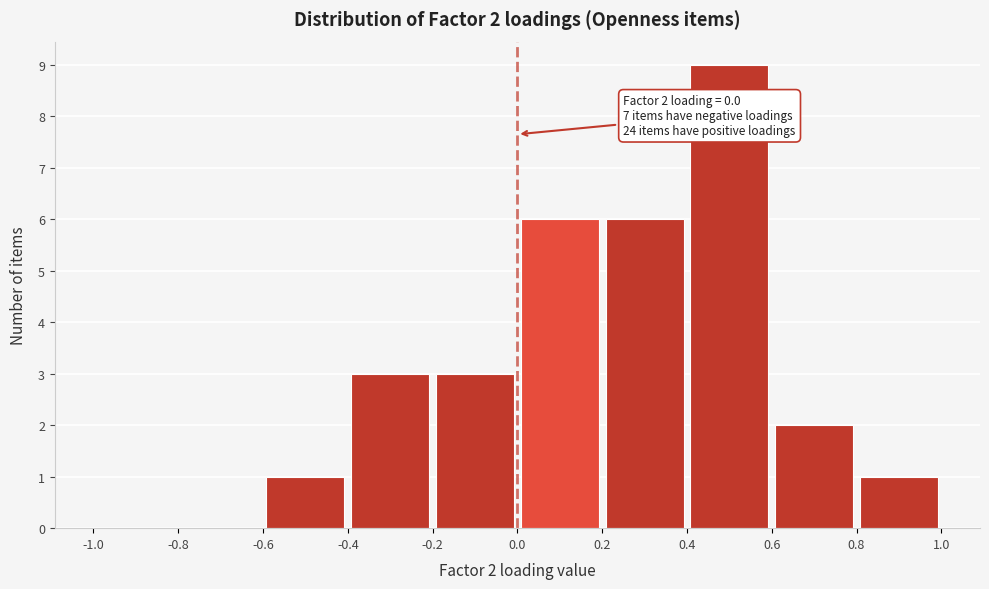

Which range on the x-axis has the tallest bar?

0.4 to 0.6